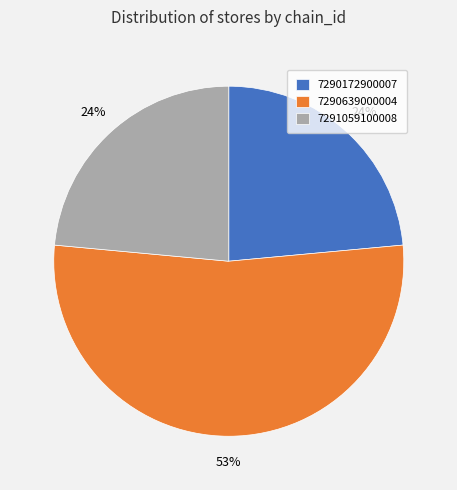

To the nearest percent, what portion does 7291059100008 represent?

24%